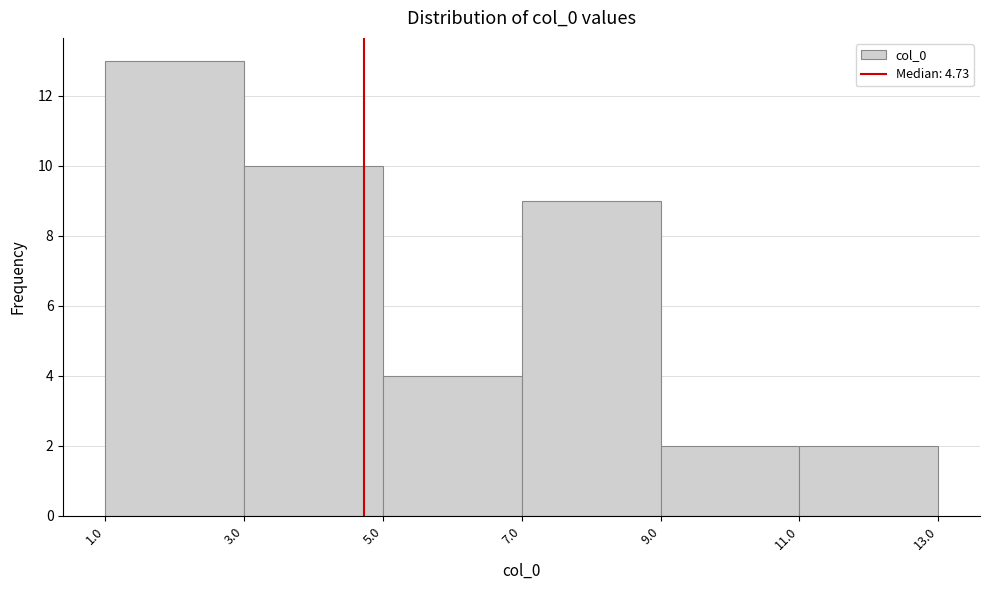

Reading left to right, transcribe this chart: for each bar, give the range it covers on the x-axis and its height. The values are not printed on the chart, so give them approximately, as read against the axis.

1.0 to 3.0: 13
3.0 to 5.0: 10
5.0 to 7.0: 4
7.0 to 9.0: 9
9.0 to 11.0: 2
11.0 to 13.0: 2